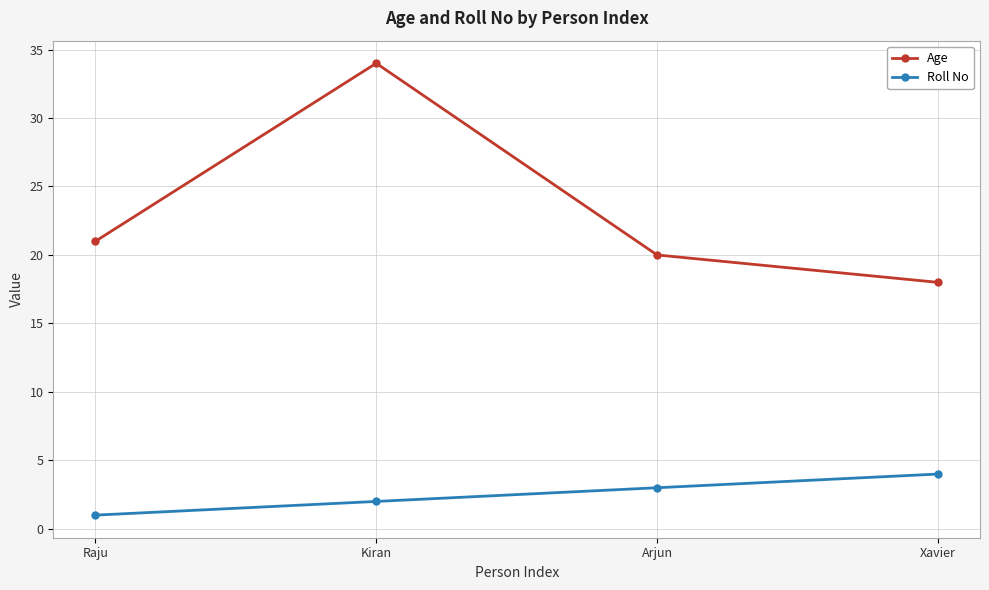

Is this an area chart (filled region under the line)?

No